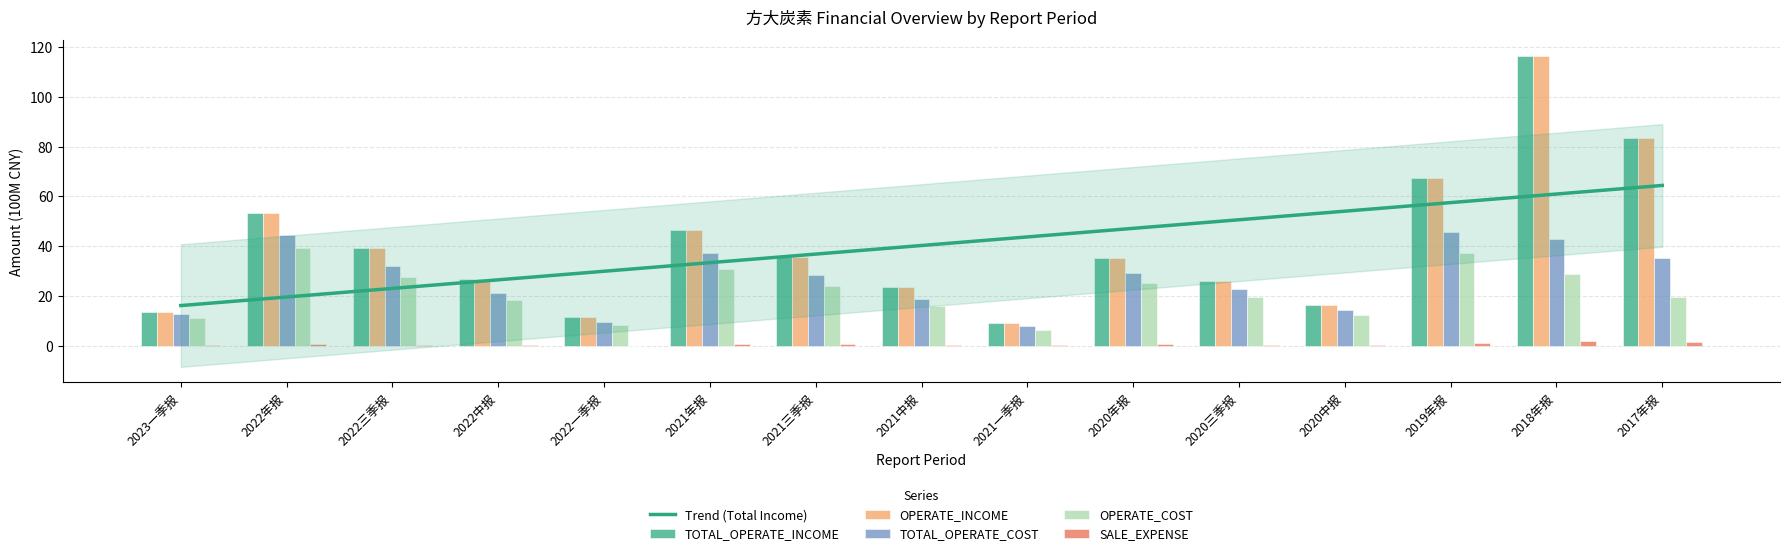

Is the value of OPERATE_INCOME at 2019年报 greater than the value of OPERATE_COST at 2022年报?

Yes